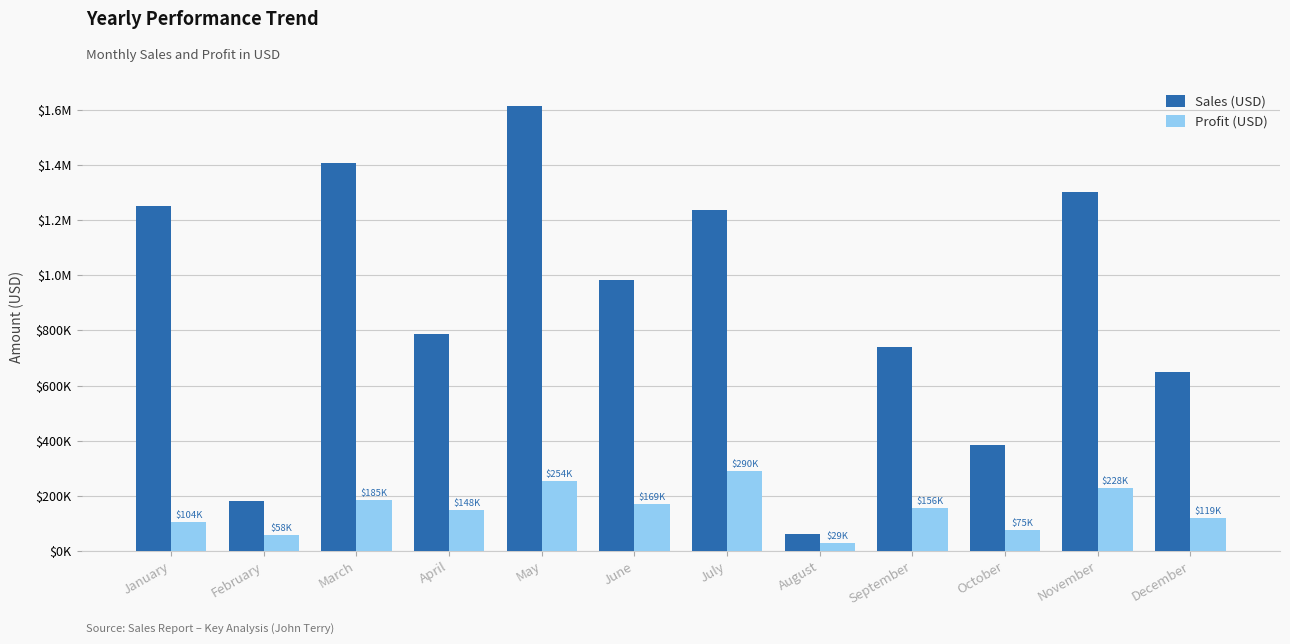

What is the approximate value of Sales (USD) at May?

1614433.1